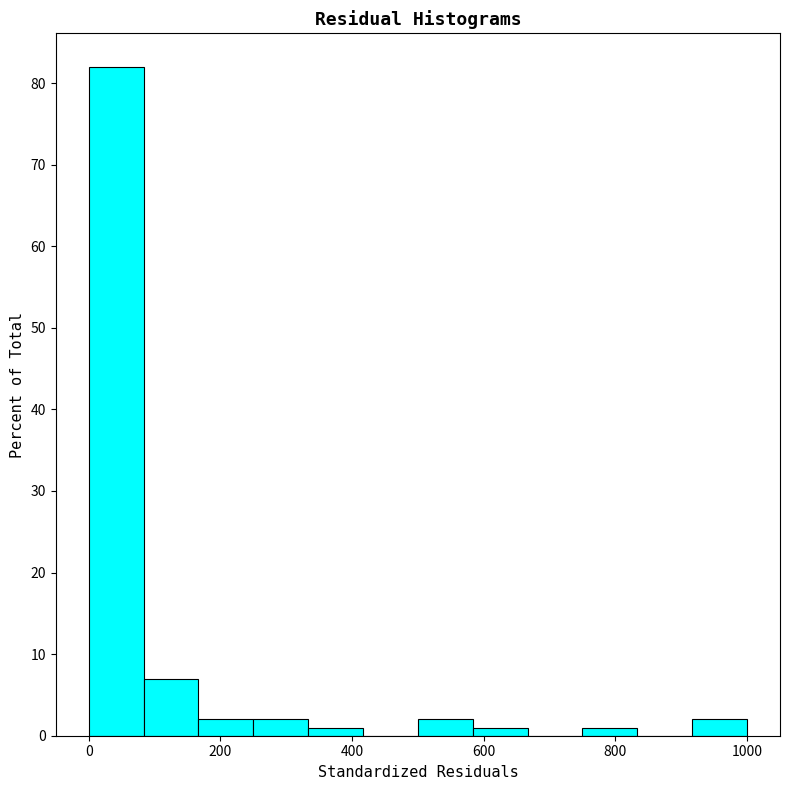

How tall is the bar that spans 160 to 260 on the x-axis? Neither the bar edges nor the heights are printed on the chart, so give them approximately, as read against the axes.

2